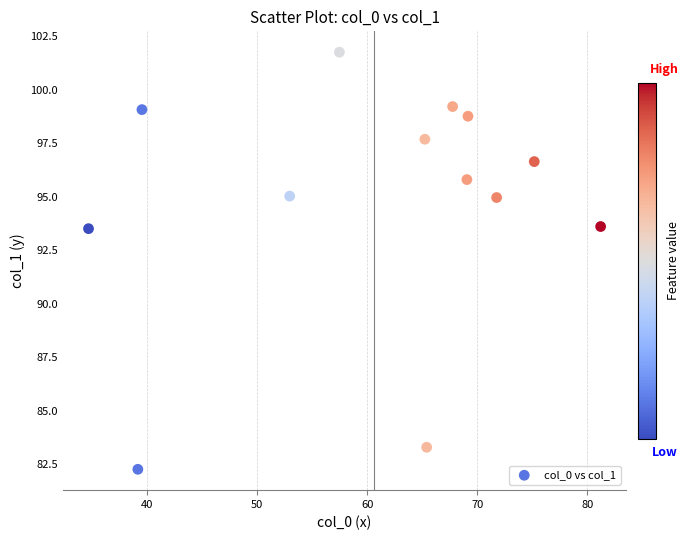

What is the range of X values (max minus min)?

46.6